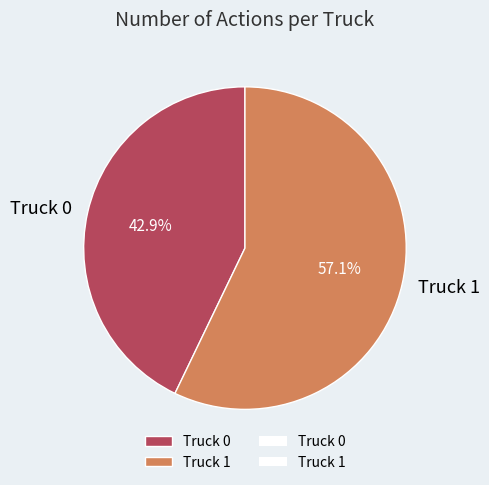

Does any single category account for the majority?

Yes